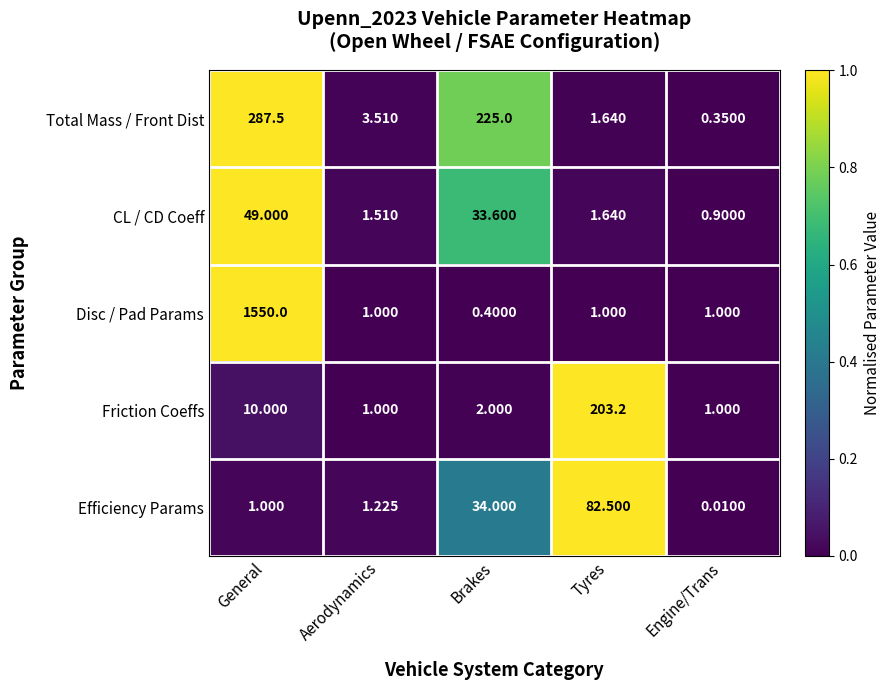

Which series has the largest range (max minus min)?

Disc / Pad Params